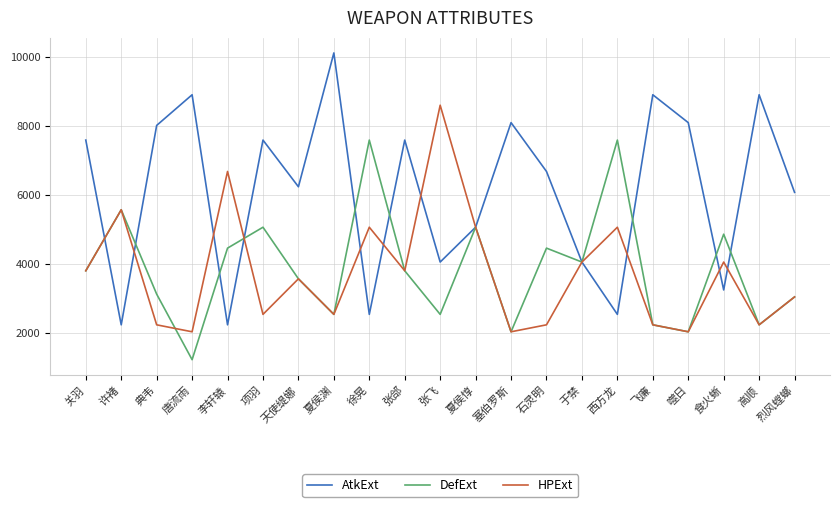

Reading left to right, what are all the values shown in this chart?

AtkExt: 7580	2223	8005	8894	2223	7580	6226	10107	2526	7580	4043	5053	8086	6670	4043	2526	8894	8086	3234	8894	6064
DefExt: 3790	5559	3113	1212	4447	5053	3557	2526	7580	3790	2526	5053	2021	4447	4043	7580	2223	2021	4851	2223	3032
HPExt: 3790	5559	2223	2021	6670	2526	3557	2526	5053	3790	8591	5053	2021	2223	4043	5053	2223	2021	4043	2223	3032